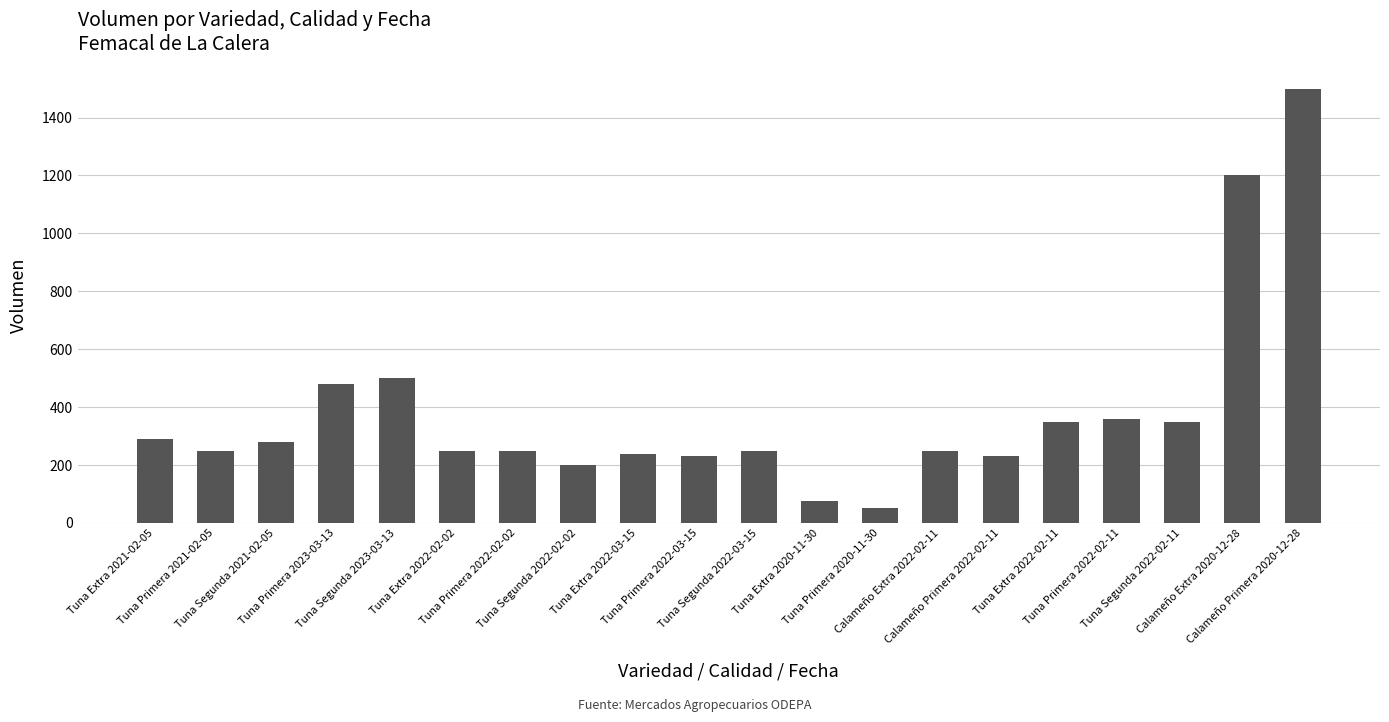

How many values are below 250?

6